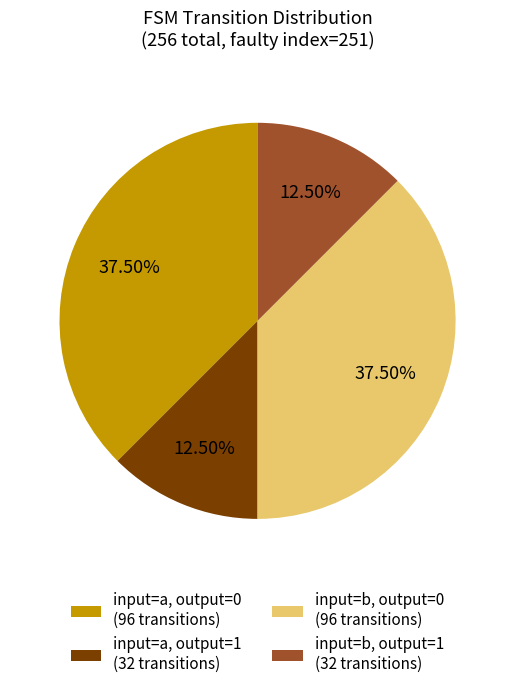

Does input=b, output=0 (96 transitions) represent more than half of the total?

No